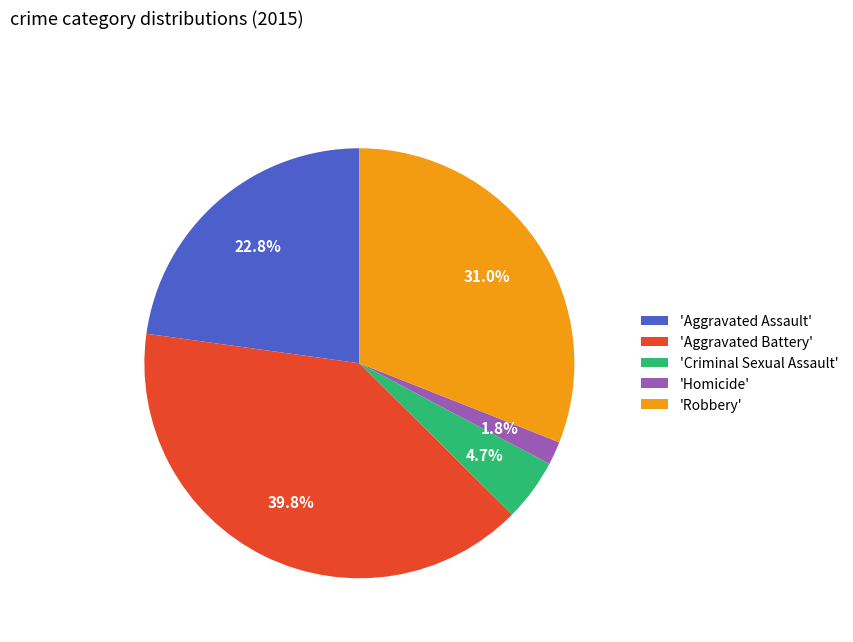

Count the number of slices in the pie.

5